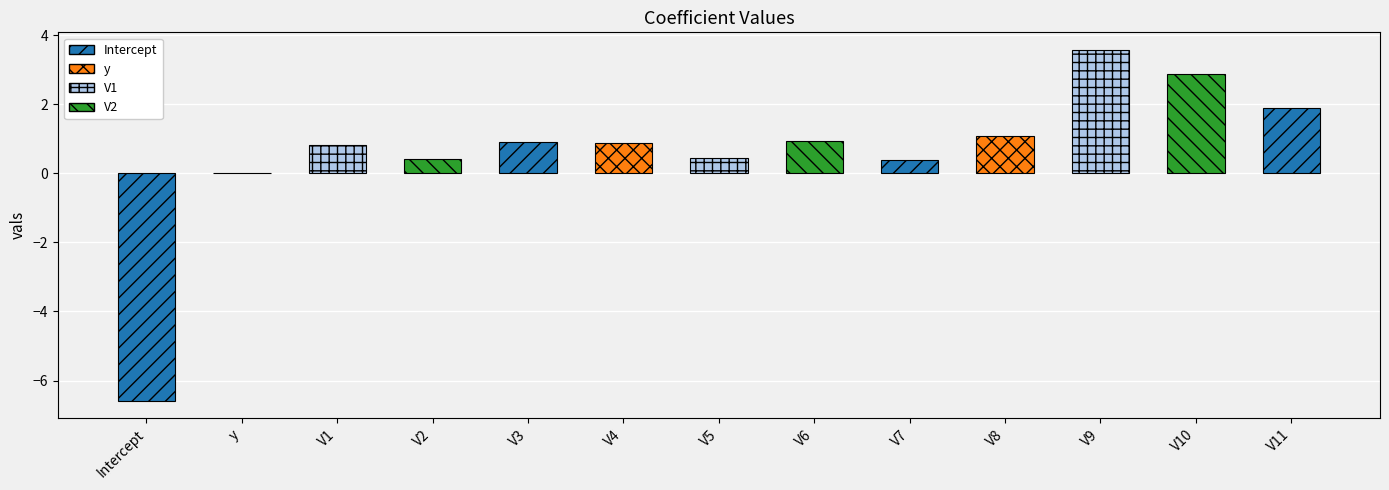

Count the number of data series in this chart.

1